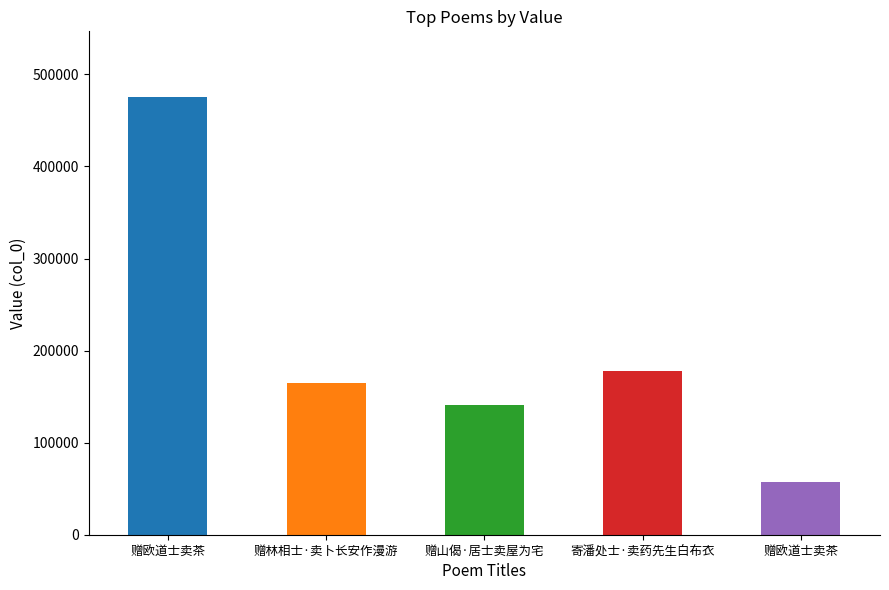

Between 赠欧道士卖茶 and 寄潘处士·卖药先生白布衣, which is larger?

寄潘处士·卖药先生白布衣